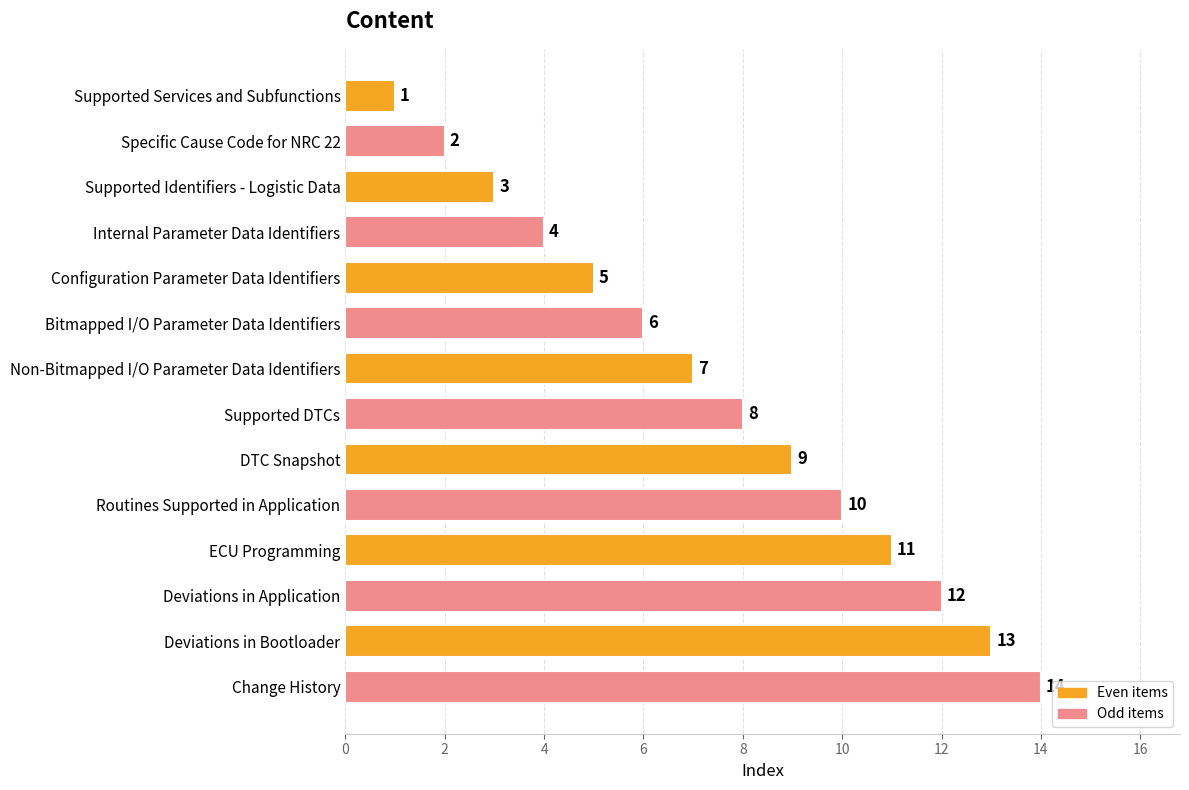

Rank the categories by value from lowest to highest.

Supported Services and Subfunctions, Specific Cause Code for NRC 22, Supported Identifiers - Logistic Data, Internal Parameter Data Identifiers, Configuration Parameter Data Identifiers, Bitmapped I/O Parameter Data Identifiers, Non-Bitmapped I/O Parameter Data Identifiers, Supported DTCs, DTC Snapshot, Routines Supported in Application, ECU Programming, Deviations in Application, Deviations in Bootloader, Change History